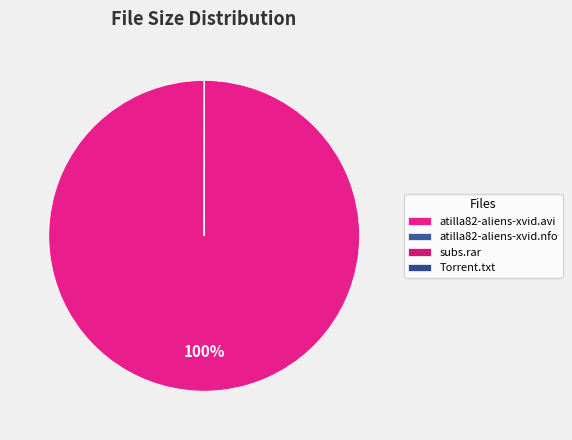

How many segments does this pie chart have?

4